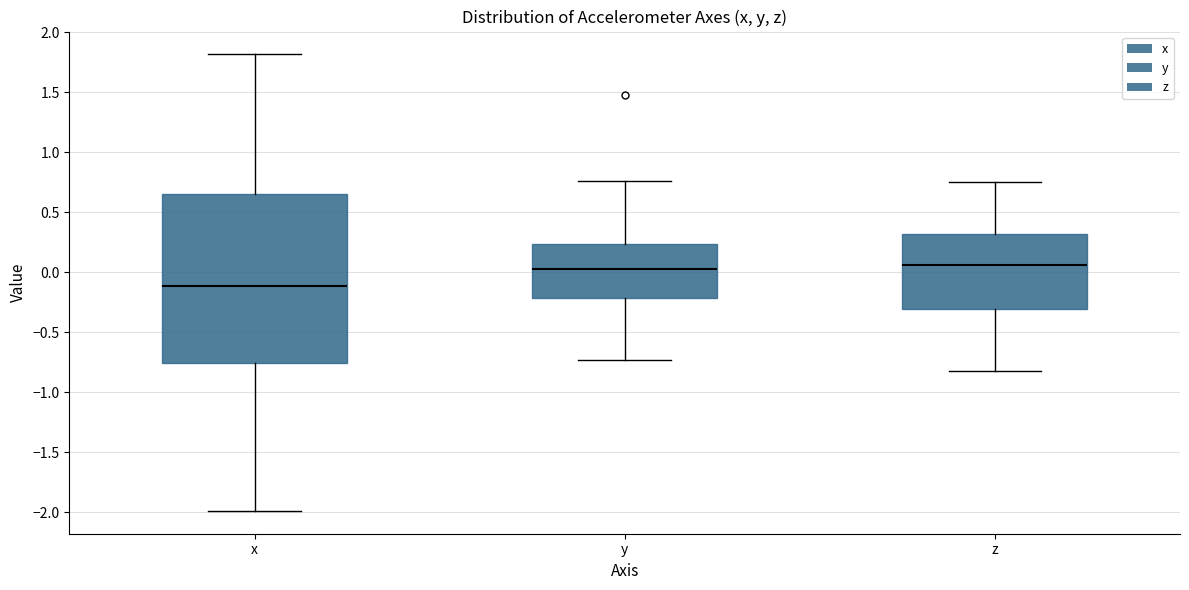

Reading left to right, transcribe this box plot: for each box, give where its median line is, the range the box spans, and where its two whiskers end, as read against the y-axis. The values are not printed on the chart, so give them approximately, as read against the axis.

x: median -0.10, box -0.75 to 0.65, whiskers -2.00 to 1.80
y: median 0.05, box -0.20 to 0.25, whiskers -0.75 to 0.75
z: median 0.05, box -0.30 to 0.30, whiskers -0.80 to 0.75